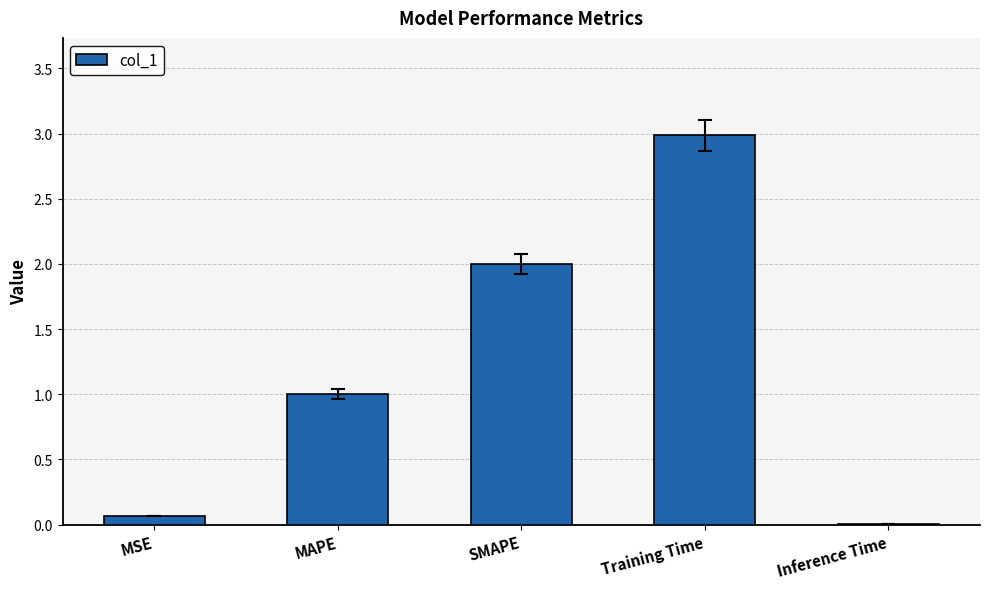

Count the number of values greater than 1.

3